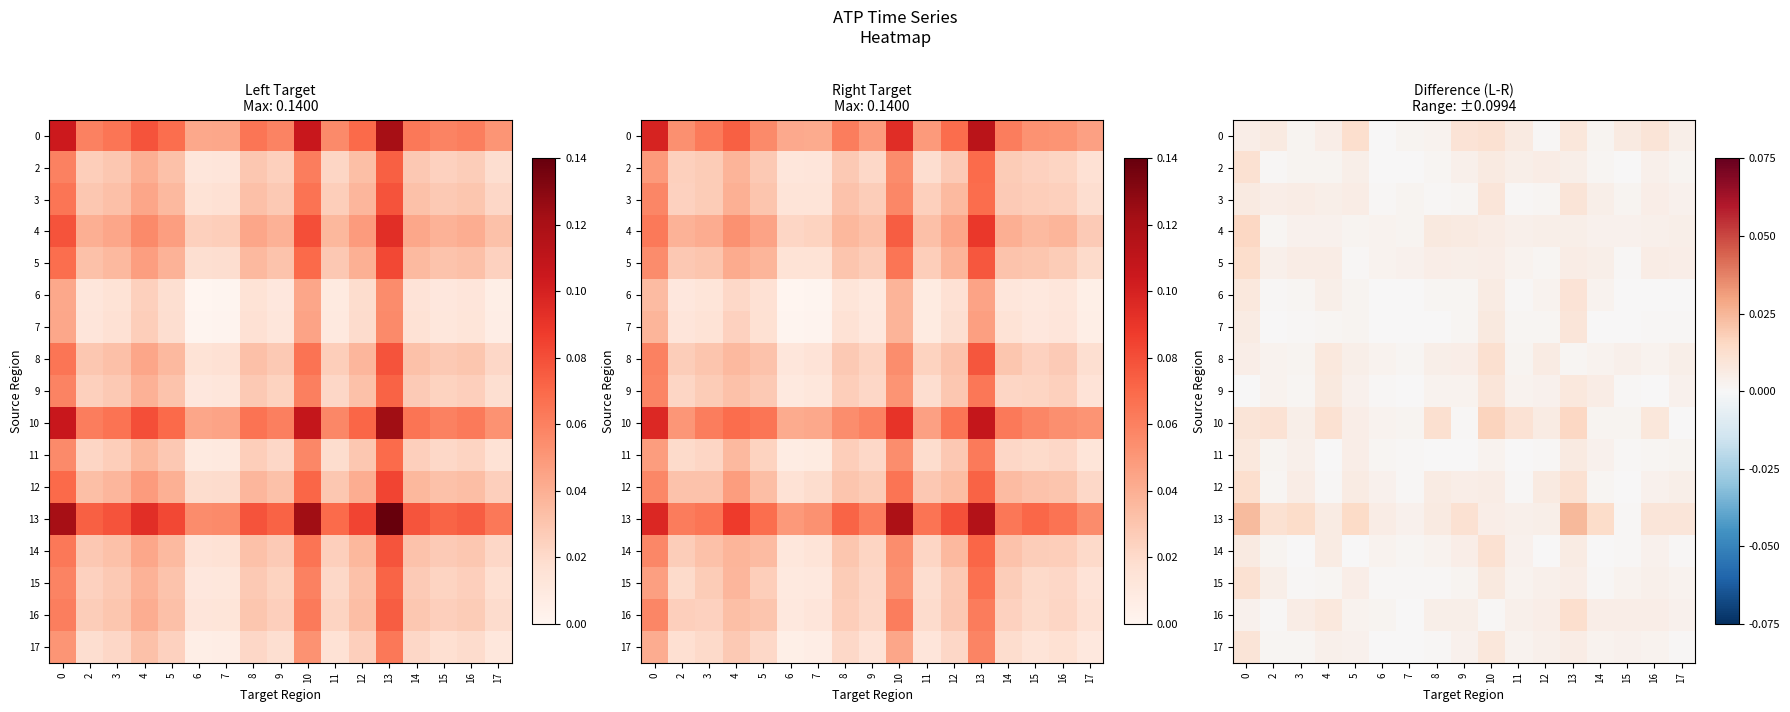

At which label does 10 reach its peak?

10